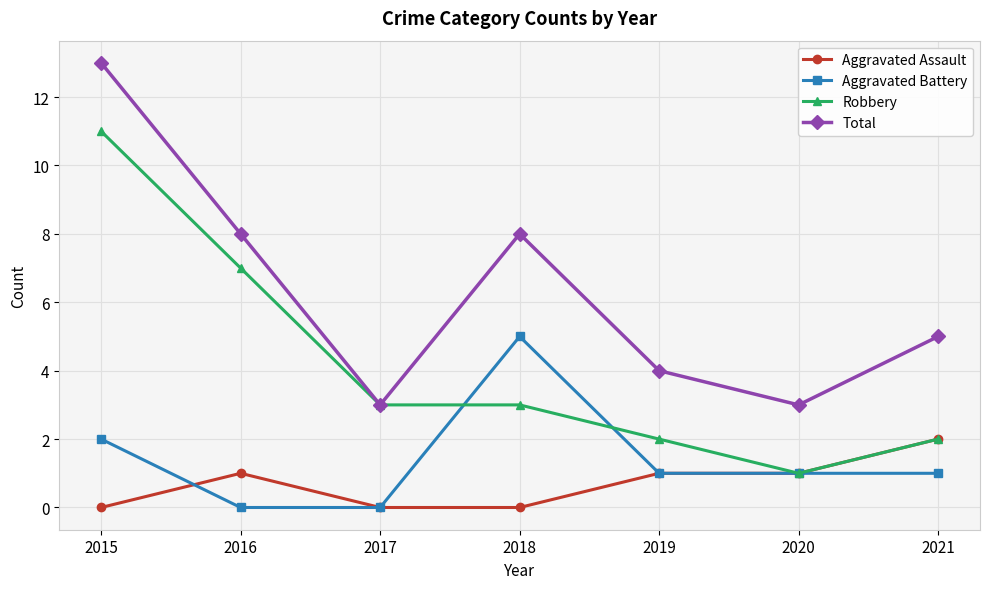

What is the highest value of the Robbery series?

11